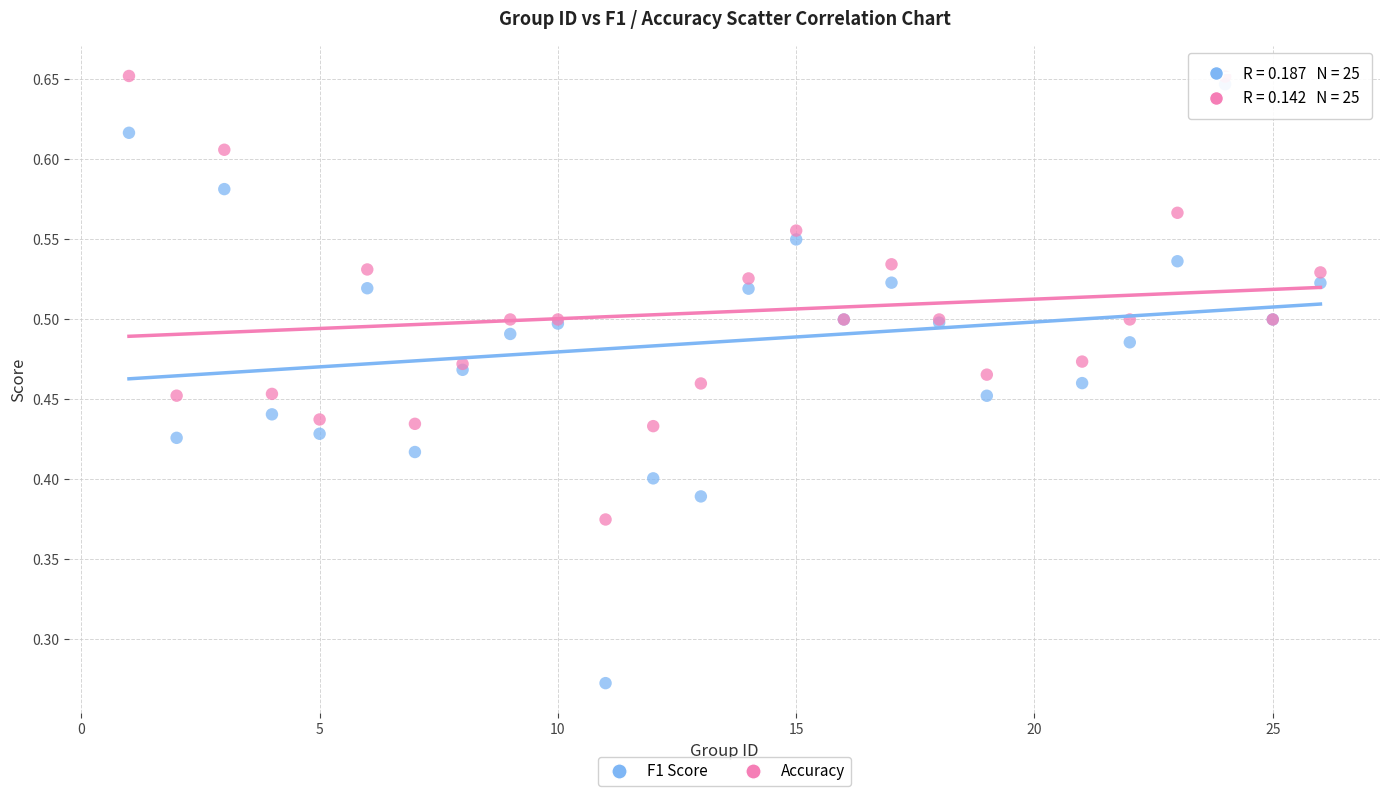

Which series has the widest spread of Y values?

F1 Score